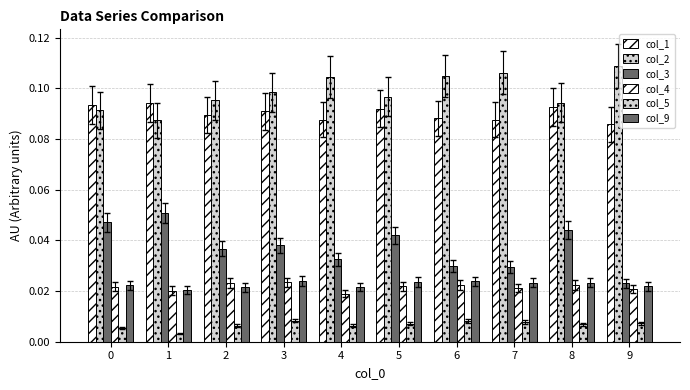

Which series changed the most between 3 and 6?

col_3